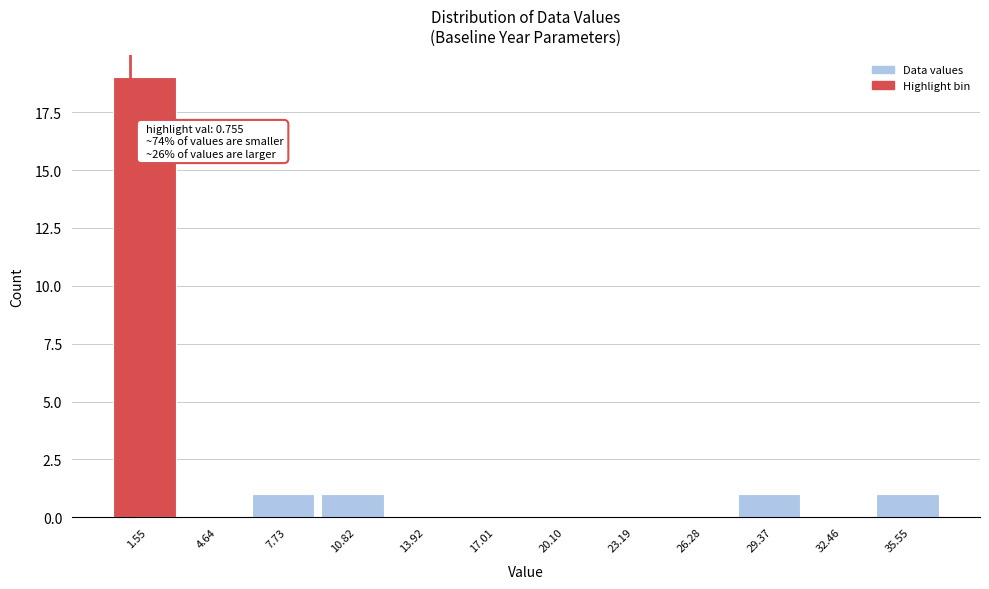

Over which range of the x-axis is the bar tallest?

0.0 to 3.0